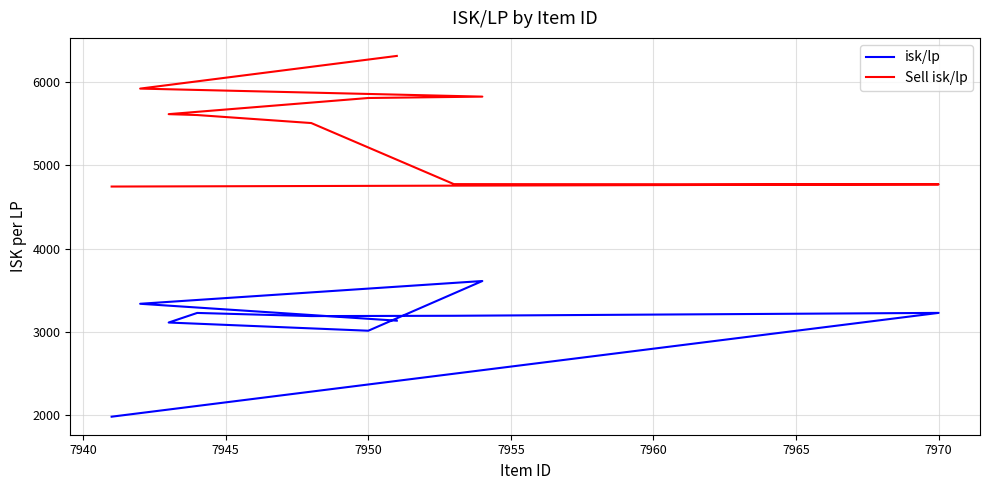

What is the sum of all Sell isk/lp values?

54898.0